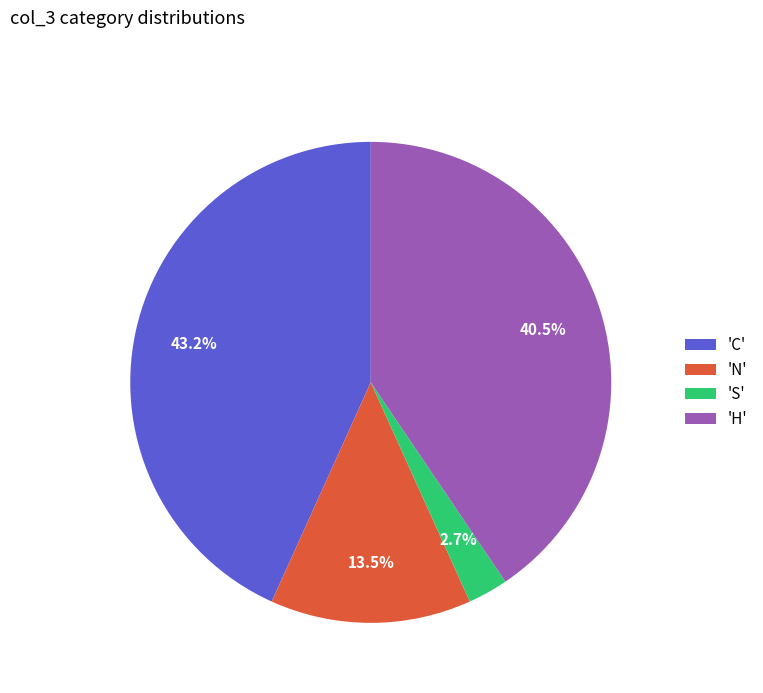

Which slice is the largest?

'C'